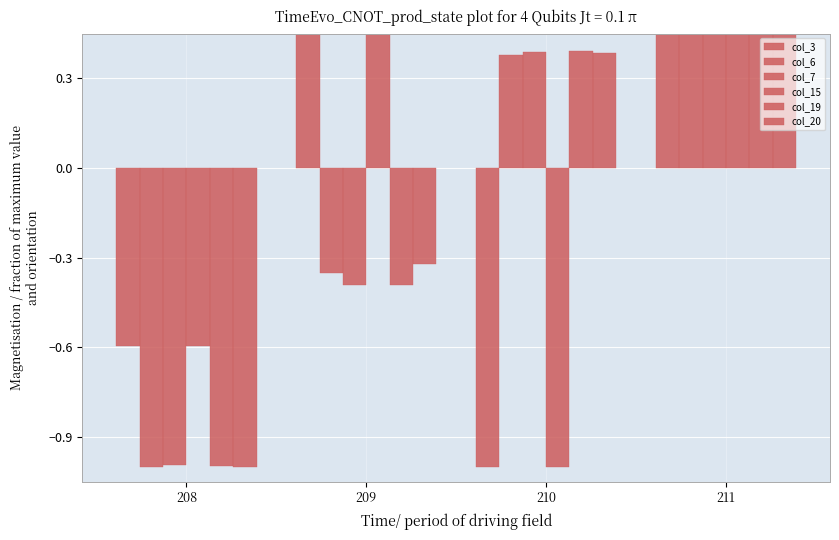

At how many categories does at least one series exceed 0?

3